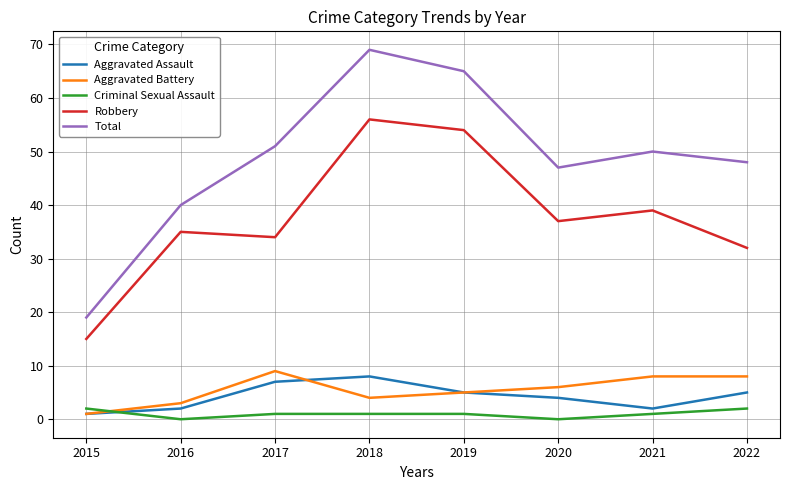

Is the value of Robbery at 2016 greater than the value of Criminal Sexual Assault at 2015?

Yes